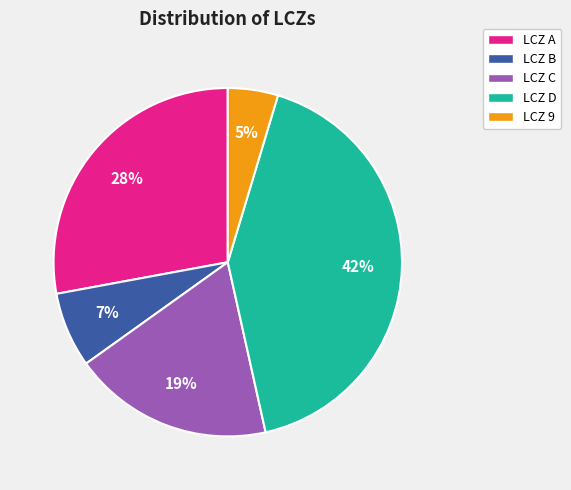

Do LCZ 9 and LCZ B together represent more than half of the pie?

No